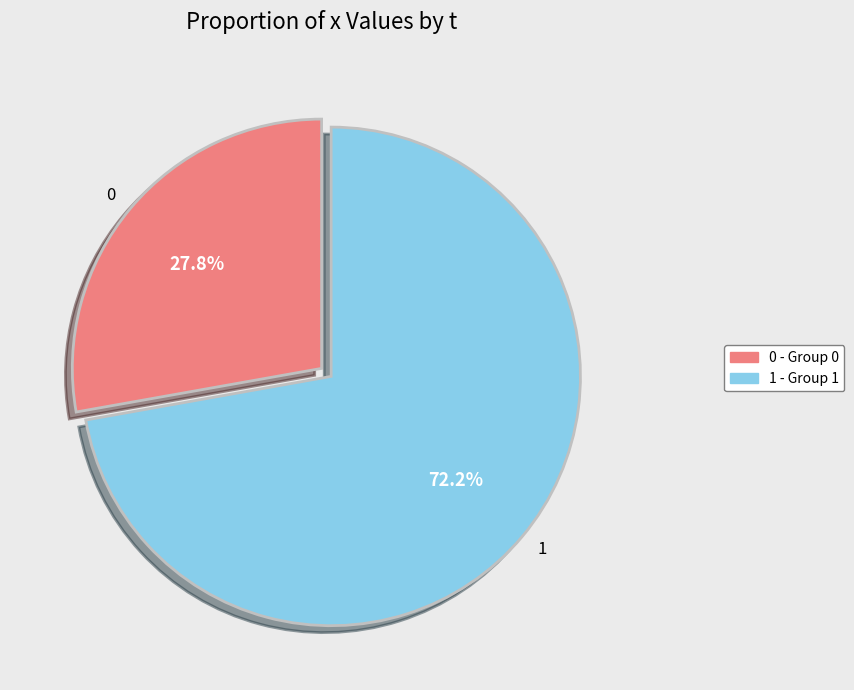

What is the total percentage of 0 and 1?

100.0%